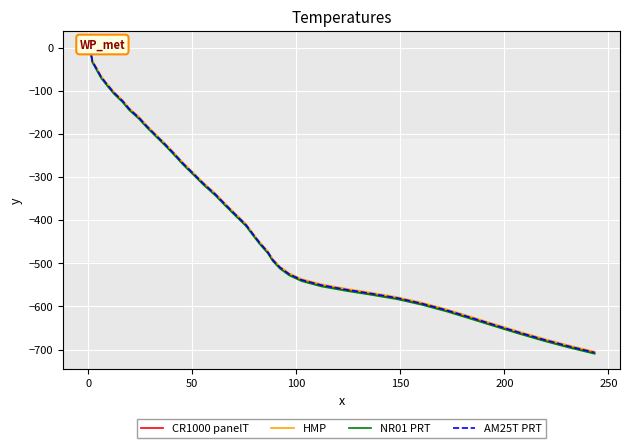

Reading left to right, what are all the values shown in this chart?

CR1000 panelT: 0.0	-15.5	-32.1	-50.3	-68.4	-86.9	-105.2	-124.2	-142.7	-163.1	-183.2	-204.3	-225.6	-247.3	-269.4	-292.6	-316.1	-340.8	-364.6	-388.0	-411.5	-432.7	-454.0	-474.7	-492.9	-510.3	-526.1	-539.5	-551.6	-562.2	-570.8	-581.4	-593.9	-609.2	-626.1	-643.5	-661.4	-678.2	-693.4	-707.9
HMP: 3.0	-12.5	-29.1	-47.3	-65.4	-83.9	-102.2	-121.2	-139.7	-160.1	-180.2	-201.3	-222.6	-244.3	-266.4	-289.6	-313.1	-337.8	-361.6	-385.0	-408.5	-429.7	-451.0	-471.7	-489.9	-507.3	-523.1	-536.5	-548.6	-559.2	-567.8	-578.4	-590.9	-606.2	-623.1	-640.5	-658.4	-675.2	-690.4	-704.9
NR01 PRT: -2.0	-17.5	-34.1	-52.3	-70.4	-88.9	-107.2	-126.2	-144.7	-165.1	-185.2	-206.3	-227.6	-249.3	-271.4	-294.6	-318.1	-342.8	-366.6	-390.0	-413.5	-434.7	-456.0	-476.7	-494.9	-512.3	-528.1	-541.5	-553.6	-564.2	-572.8	-583.4	-595.9	-611.2	-628.1	-645.5	-663.4	-680.2	-695.4	-709.9
AM25T PRT: 1.0	-14.5	-31.1	-49.3	-67.4	-85.9	-104.2	-123.2	-141.7	-162.1	-182.2	-203.3	-224.6	-246.3	-268.4	-291.6	-315.1	-339.8	-363.6	-387.0	-410.5	-431.7	-453.0	-473.7	-491.9	-509.3	-525.1	-538.5	-550.6	-561.2	-569.8	-580.4	-592.9	-608.2	-625.1	-642.5	-660.4	-677.2	-692.4	-706.9